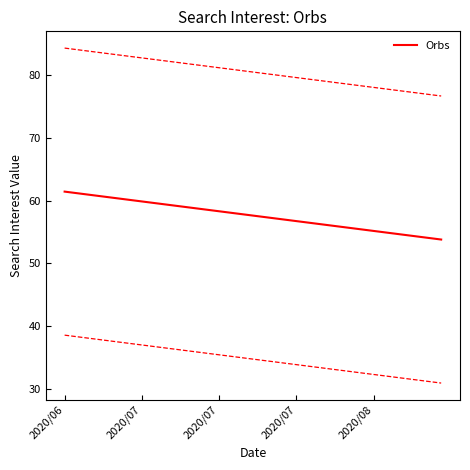

How many data points are less than 57?

17